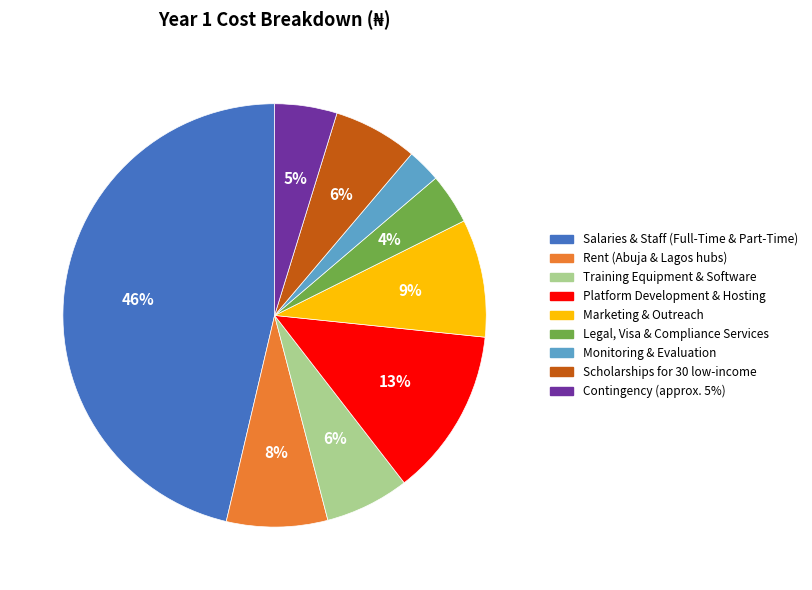

The Legal, Visa & Compliance Services slice represents 4% of the pie. True or false?

True